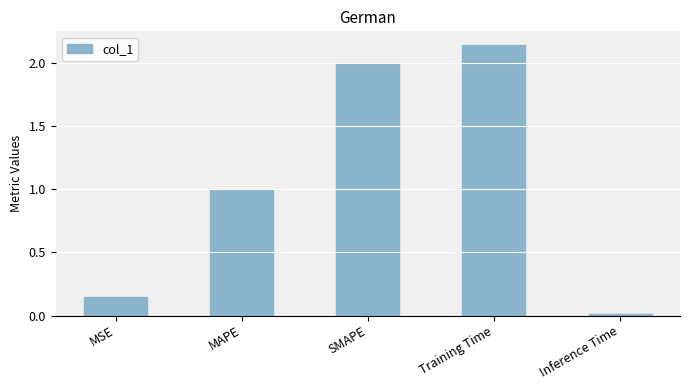

Rank the categories by value from lowest to highest.

Inference Time, MSE, MAPE, SMAPE, Training Time